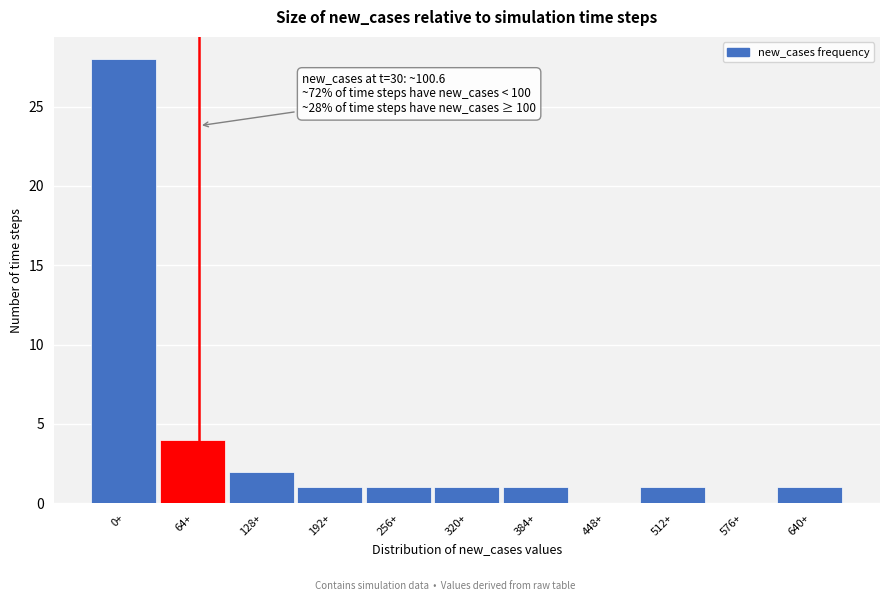

Reading left to right, transcribe all the data shown in this chart.

0+=28	64+=4	128+=2	192+=1	256+=1	320+=1	384+=1	448+=0	512+=1	576+=0	640+=1